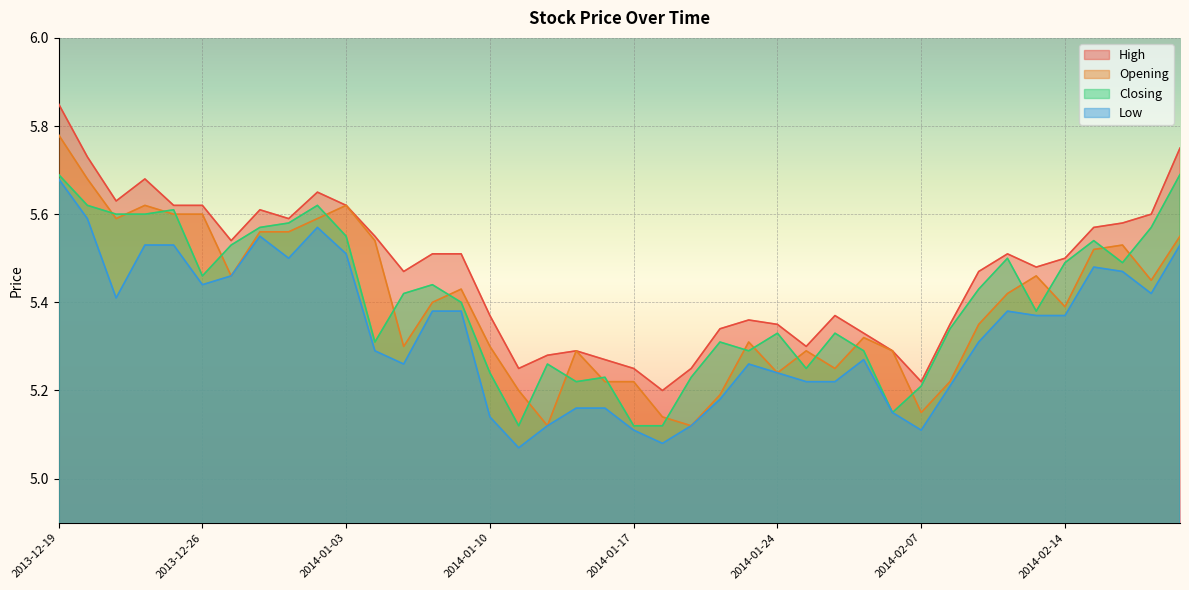

Where is High nearest to the value 5?

2014-01-20